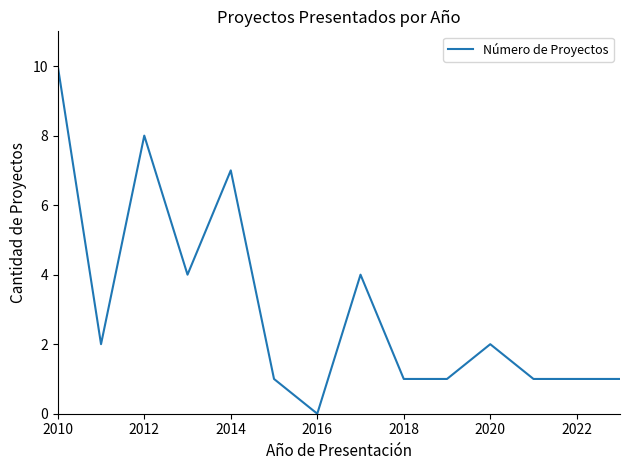

What is the difference between the maximum and minimum values?

10